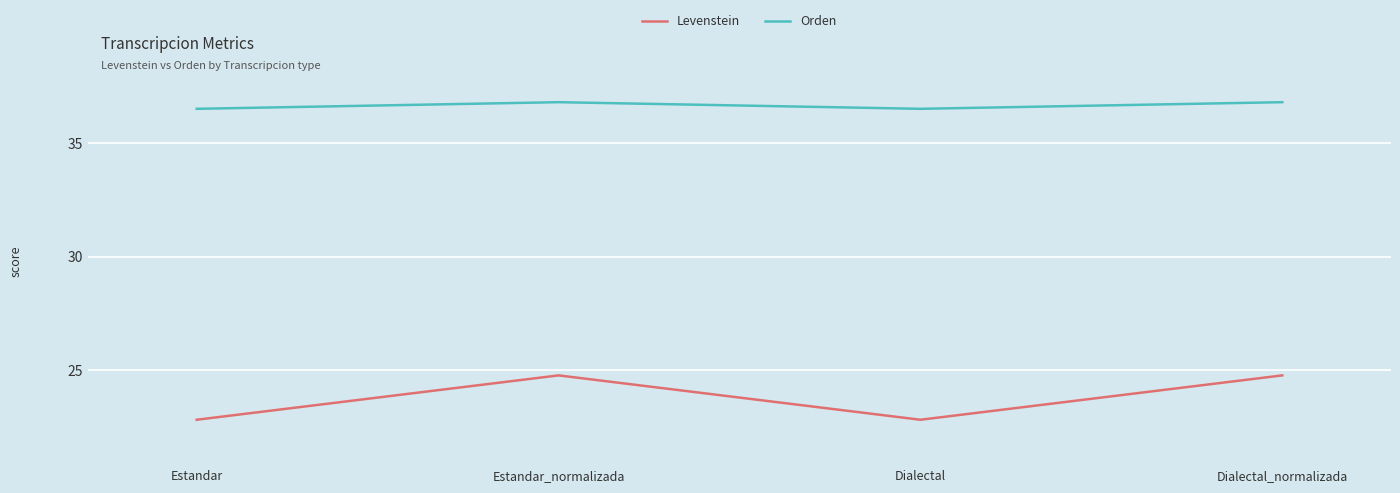

True or false: Orden and Levenstein cross at least once.

False